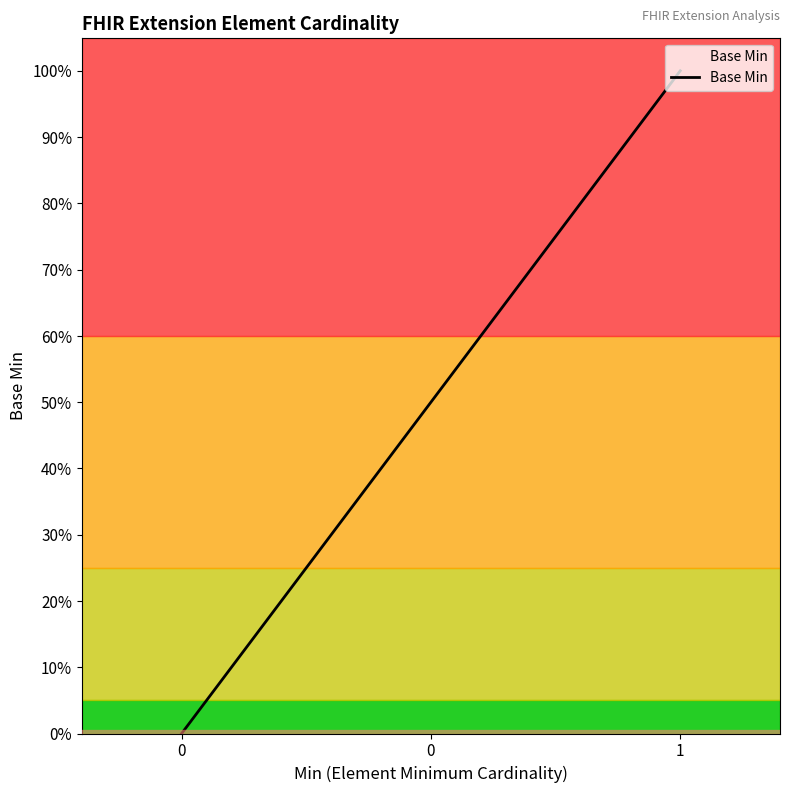

Does the chart have visible grid lines?

No